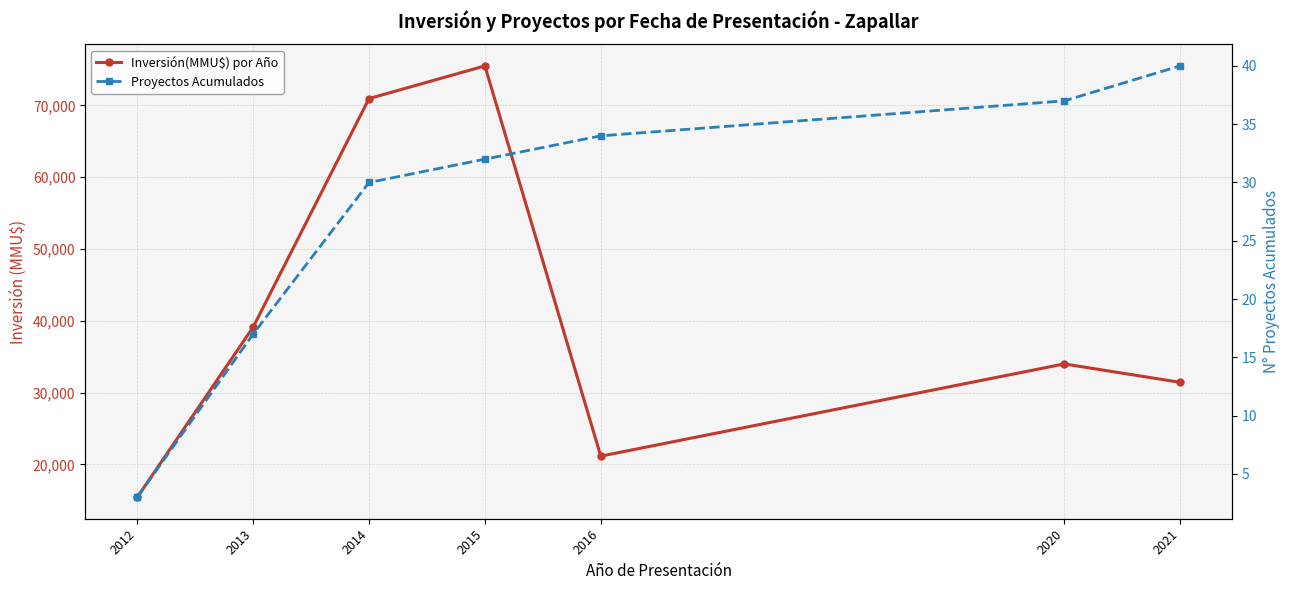

Which label corresponds to the largest value in the chart?

2015